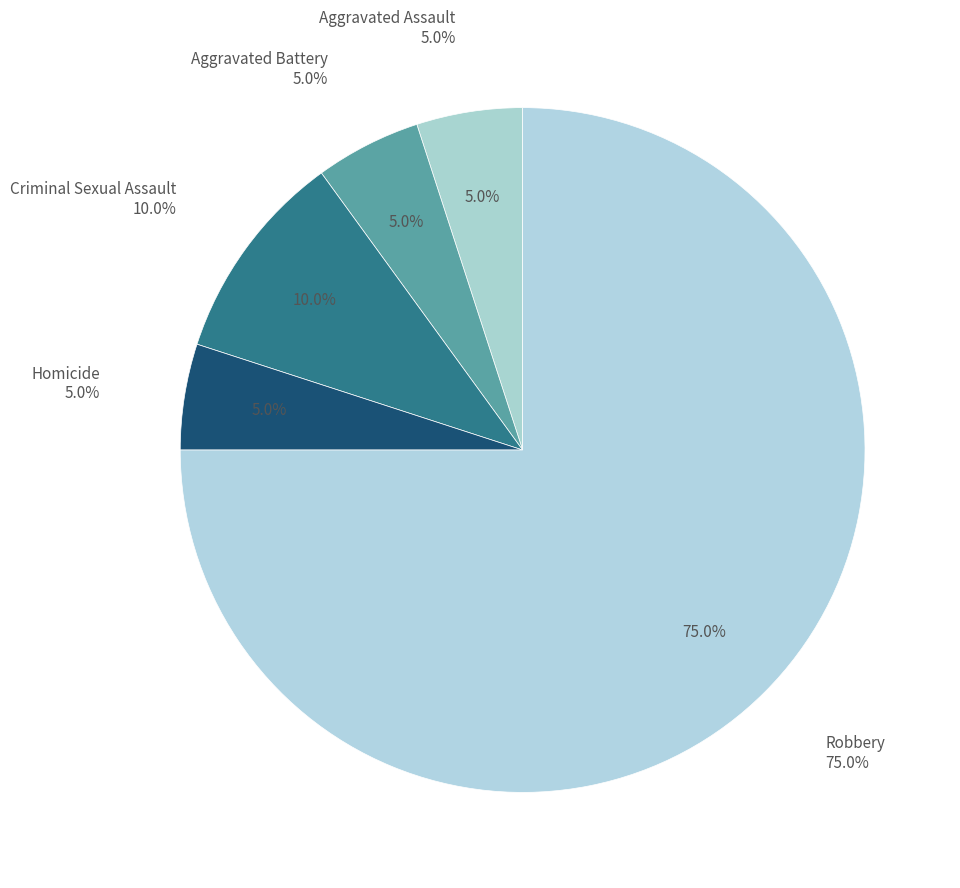

Is the sum of Homicide and Aggravated Assault greater than half?

No